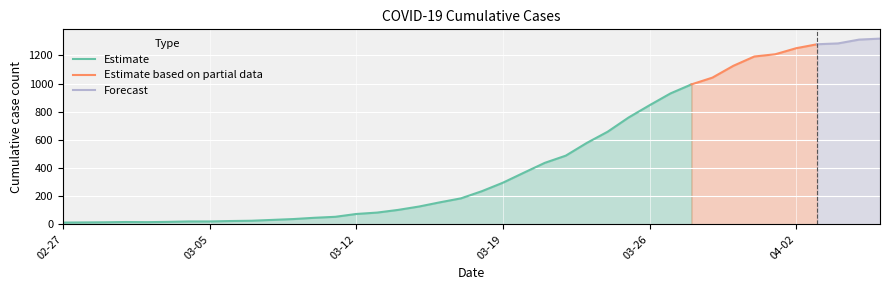

At which label is the value closest to 666?

2020-03-24